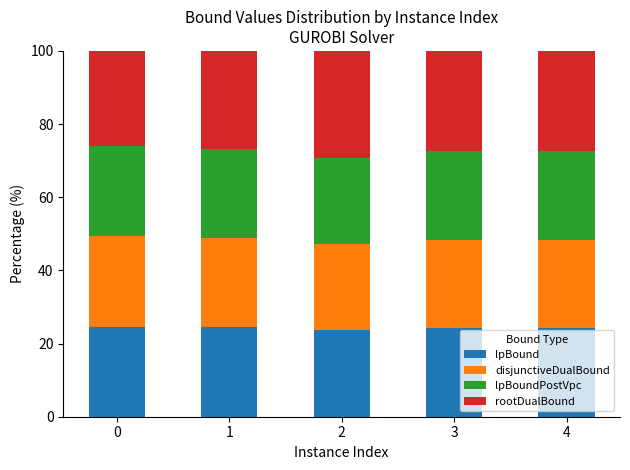

The lpBound series shows 37.0 at 0. True or false?

False